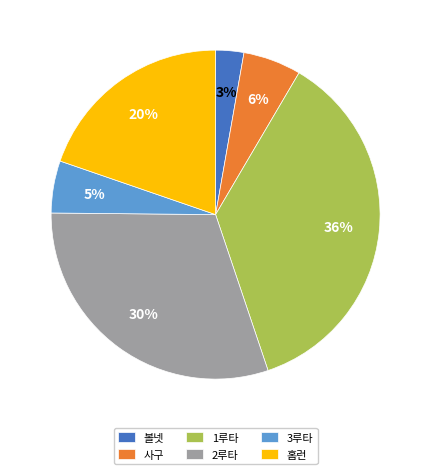

To the nearest percent, what is the average slice percentage?

17%